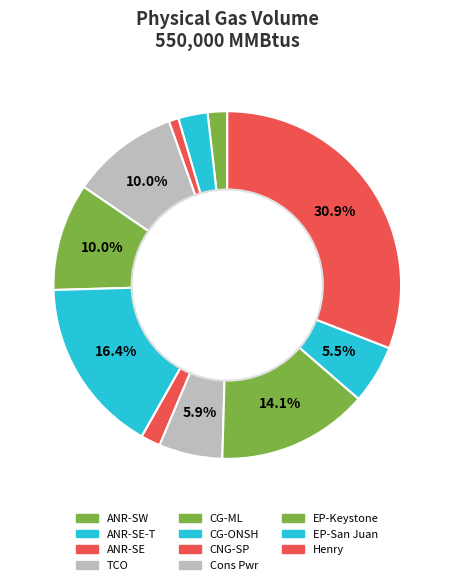

What is the total percentage of Henry and CG-ML?

40.9%